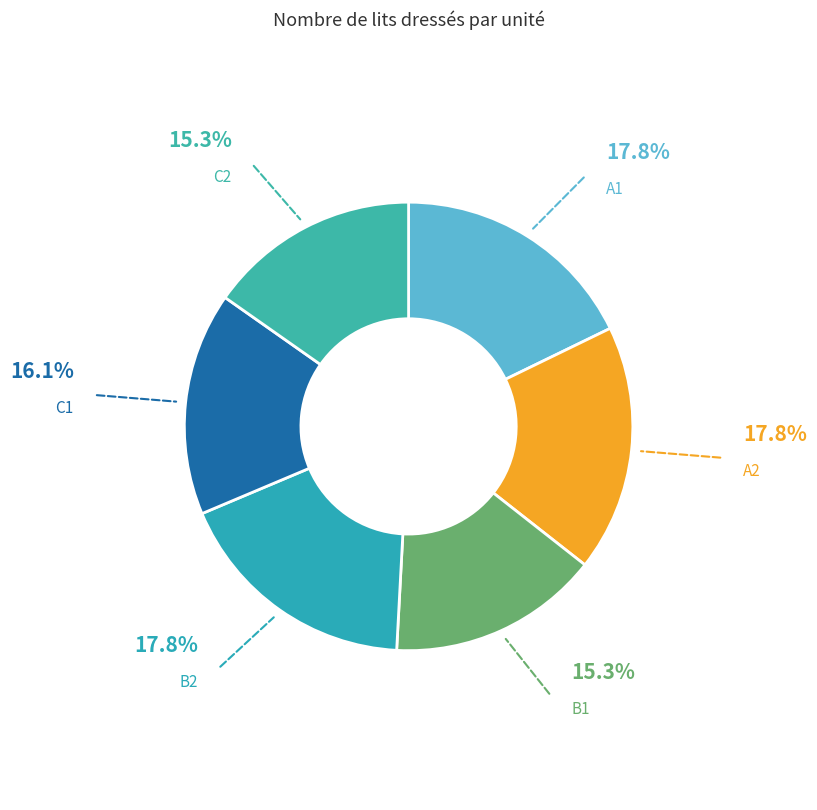

Approximately how many times larger is the value at B2 compared to A1?

1.0